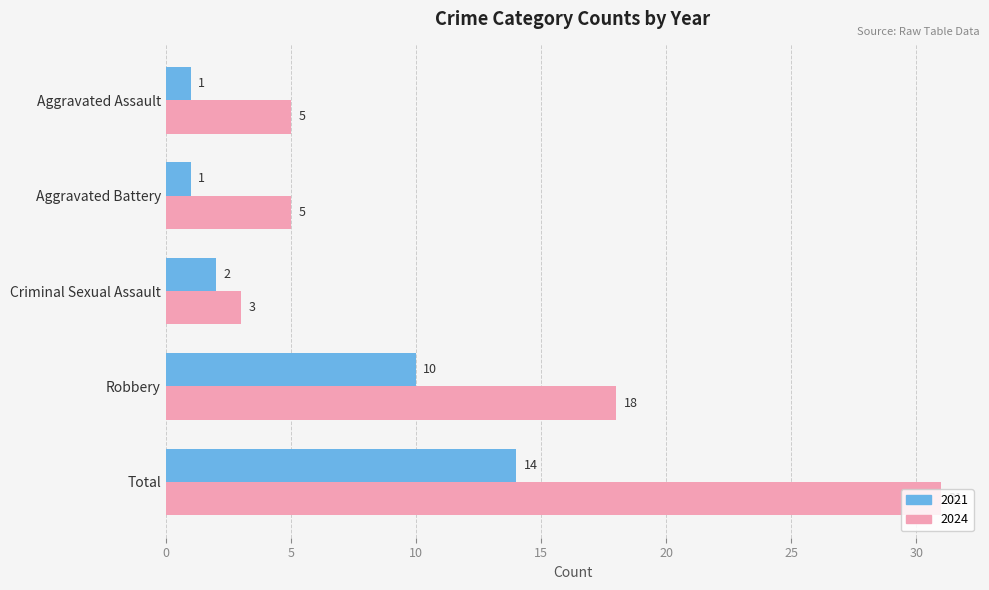

Read the 2024 value at Criminal Sexual Assault.

3